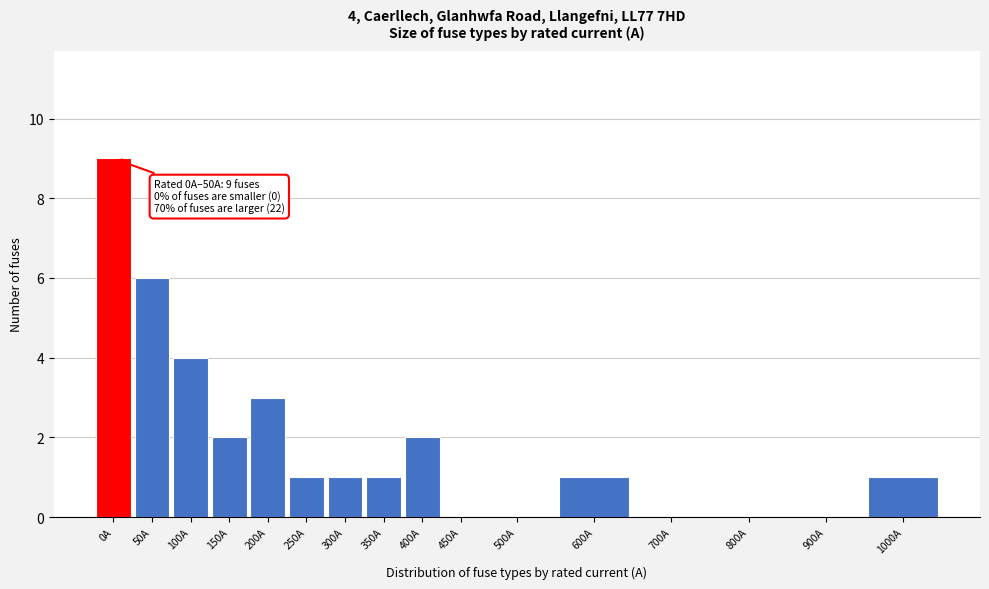

Reading right to left, extract all data points from this chart.

1000A=1	900A=0	800A=0	700A=0	600A=1	500A=0	450A=0	400A=2	350A=1	300A=1	250A=1	200A=3	150A=2	100A=4	50A=6	0A=9